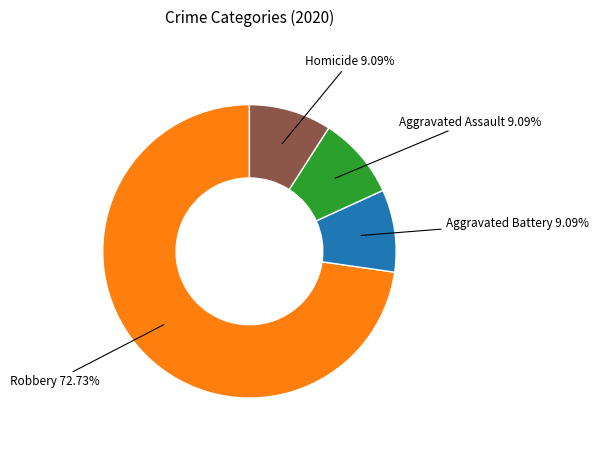

Is there a majority slice in this chart?

Yes